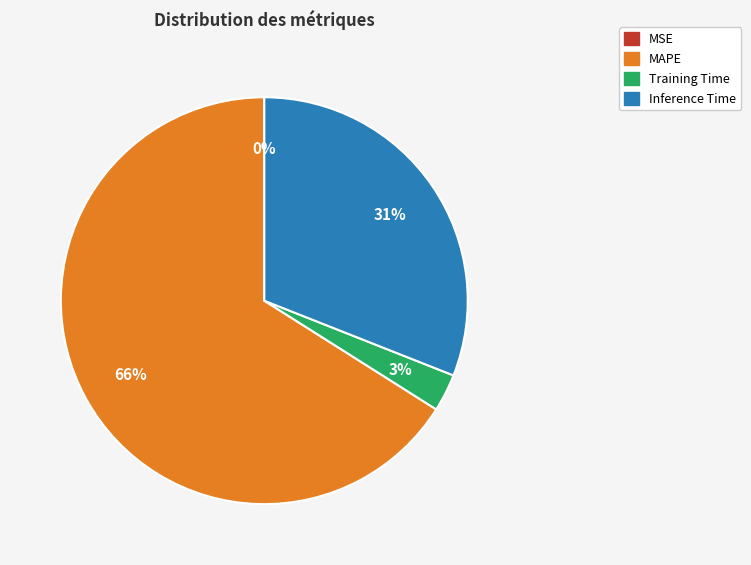

To the nearest percent, what is the difference between the largest and smallest slice percentages?

66%